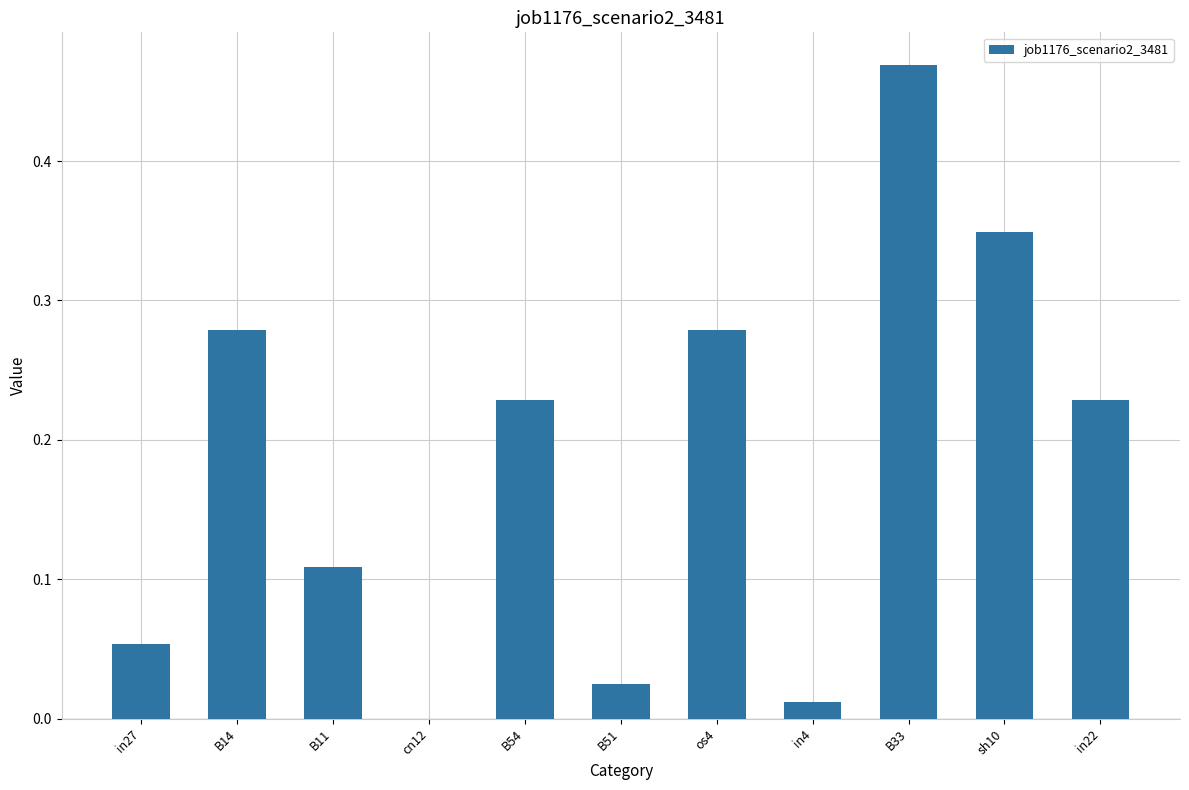

Between B54 and sh10, which is larger?

sh10